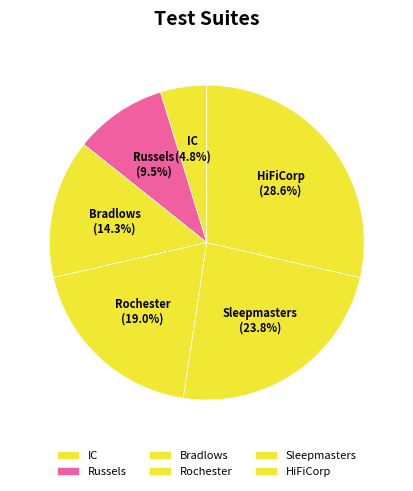

To the nearest percent, what portion does Bradlows represent?

14%